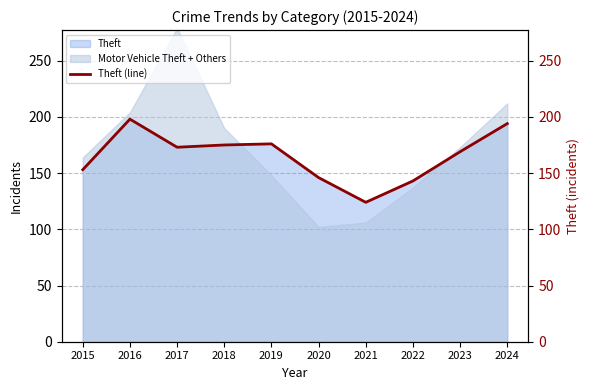

What is the value of the 4th point from the left?

175